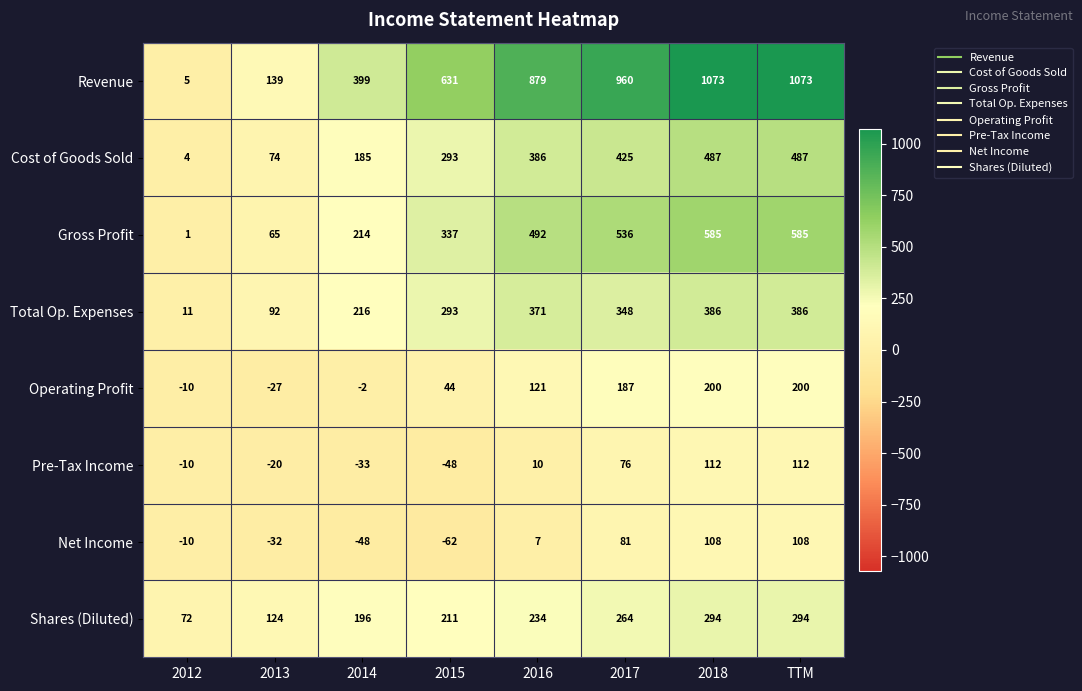

What is the minimum value shown in the chart?

-62